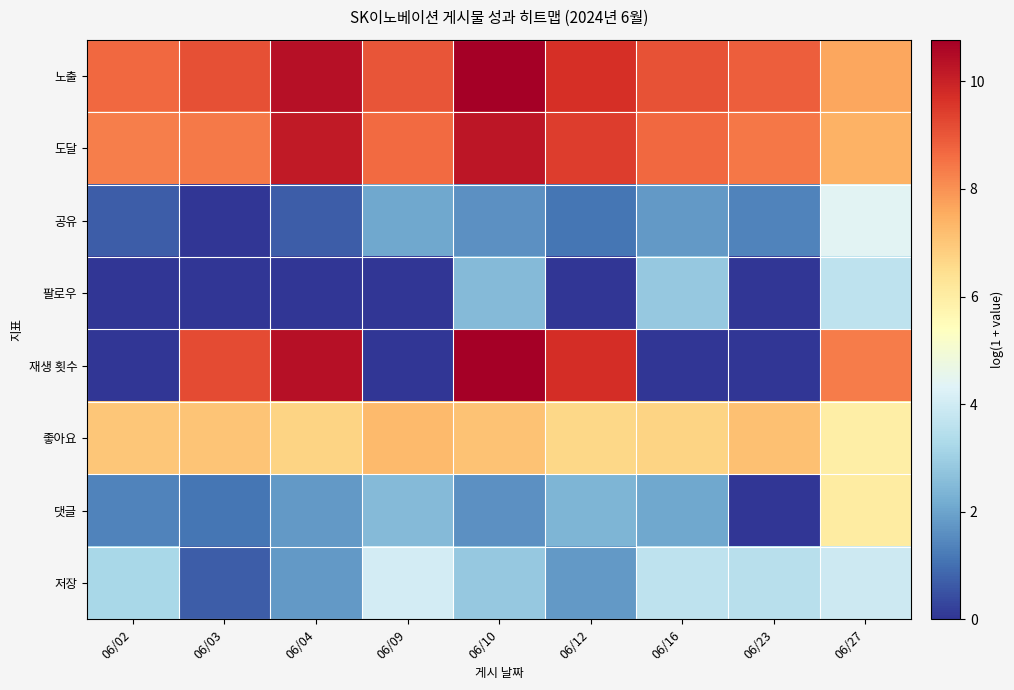

At 06/09, list the series in order from largest to smallest.

노출, 도달, 좋아요, 저장, 댓글, 공유, 팔로우, 재생 횟수